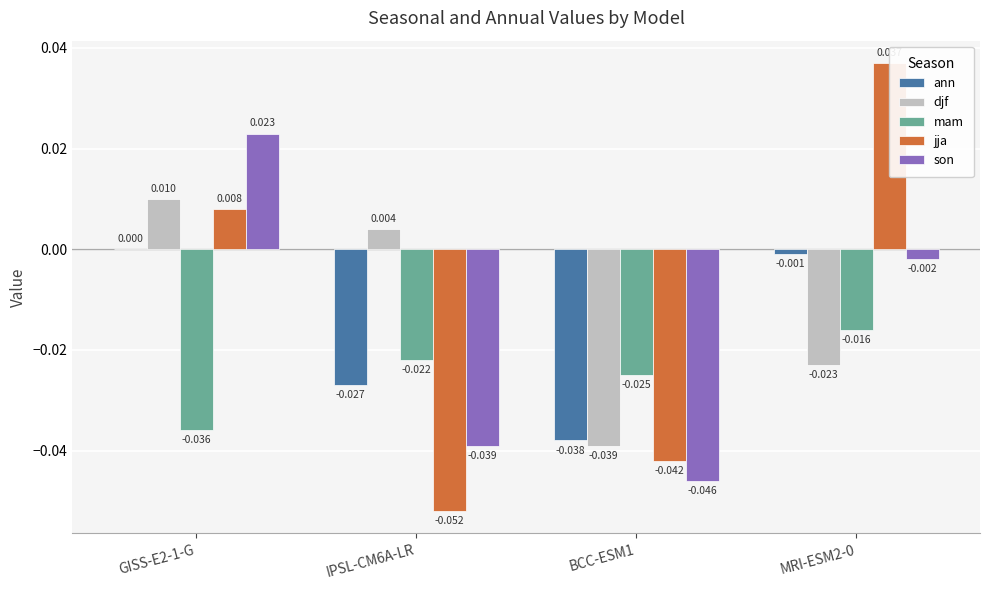

At IPSL-CM6A-LR, list the series in order from smallest to largest.

jja, son, ann, mam, djf